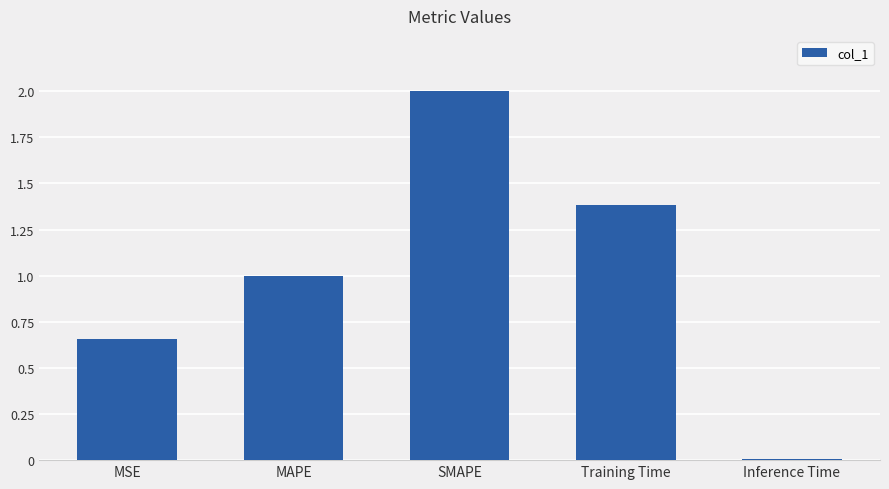

List the labels in order of value, largest first.

SMAPE, Training Time, MAPE, MSE, Inference Time